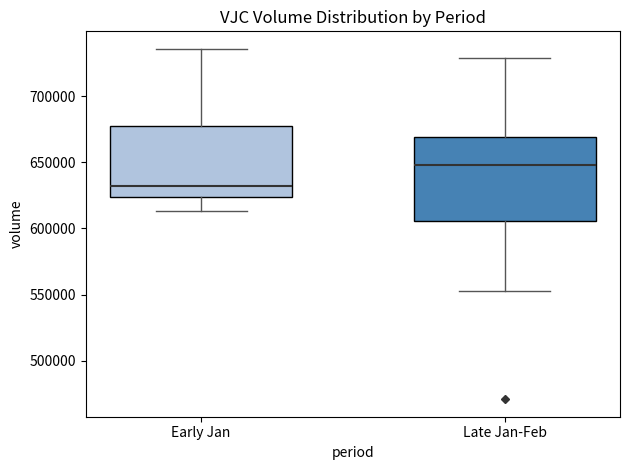

Reading left to right, transcribe this box plot: for each box, give where its median line is, the range the box spans, and where its two whiskers end, as read against the y-axis. The values are not printed on the chart, so give them approximately, as read against the axis.

Early Jan: median 630000, box 625000 to 675000, whiskers 615000 to 735000
Late Jan-Feb: median 650000, box 605000 to 670000, whiskers 555000 to 730000